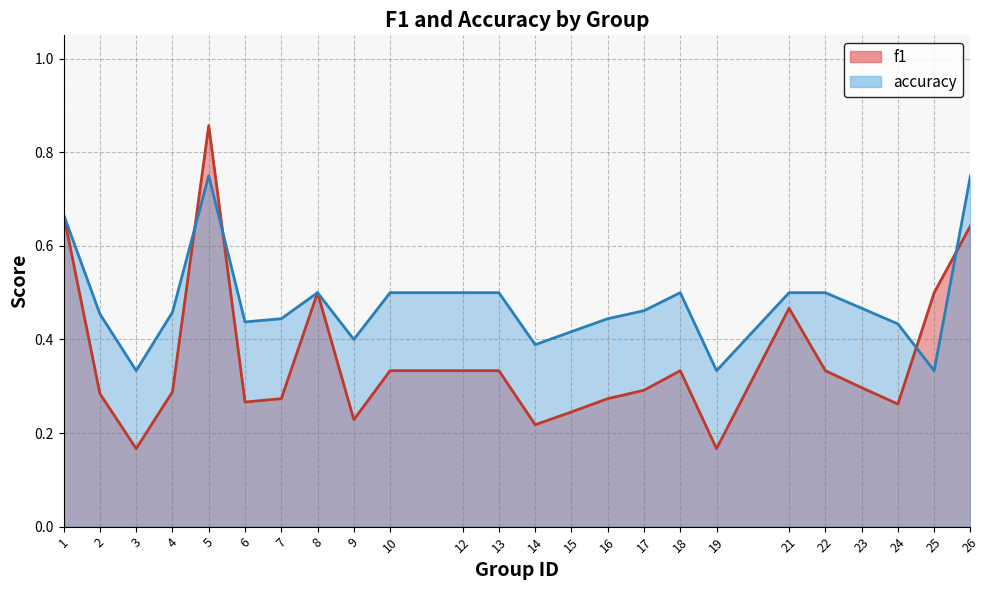

Rank the categories by accuracy value from lowest to highest.

3, 19, 25, 14, 9, 15, 24, 6, 7, 16, 2, 4, 17, 23, 8, 10, 12, 13, 18, 21, 22, 1, 5, 26